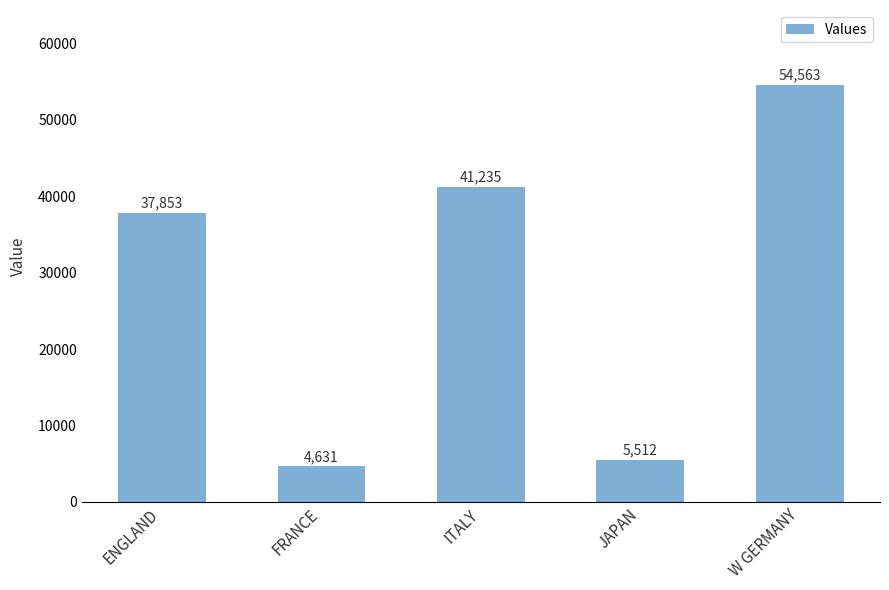

At which category does the chart reach its minimum across all series?

FRANCE